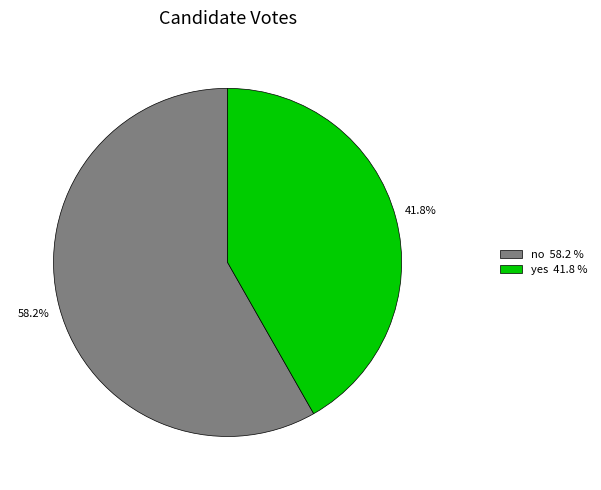

Is the sum of yes and no greater than half?

Yes